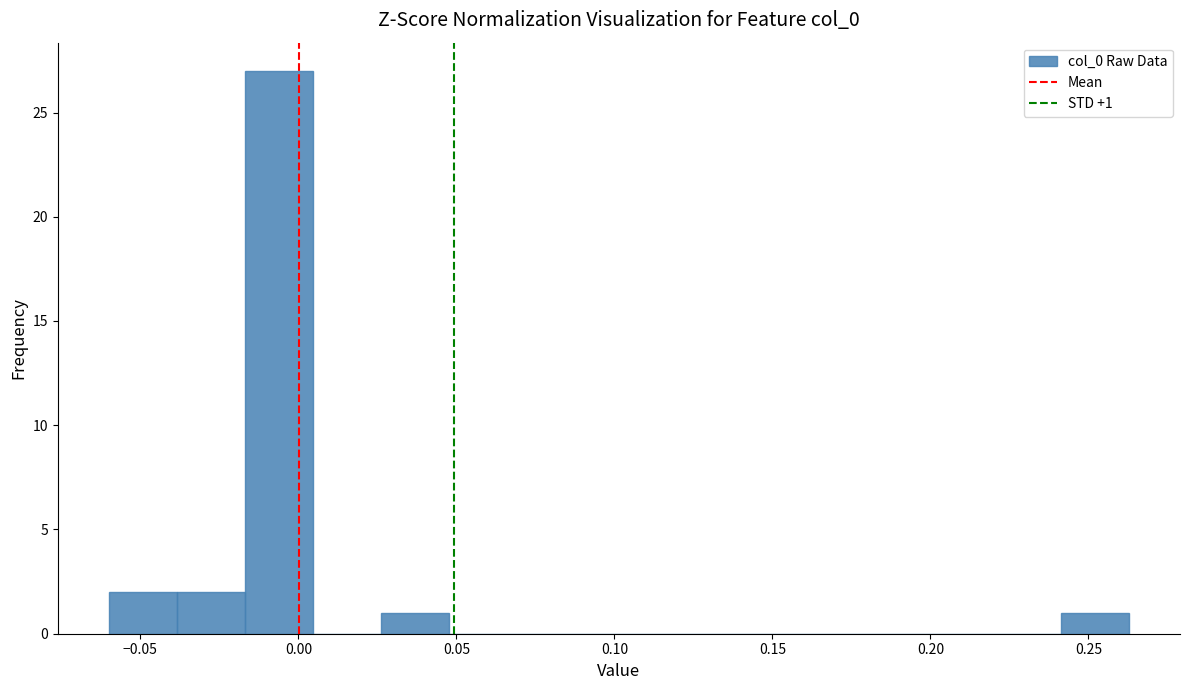

Which range on the x-axis has the tallest bar?

-0.015 to 0.005